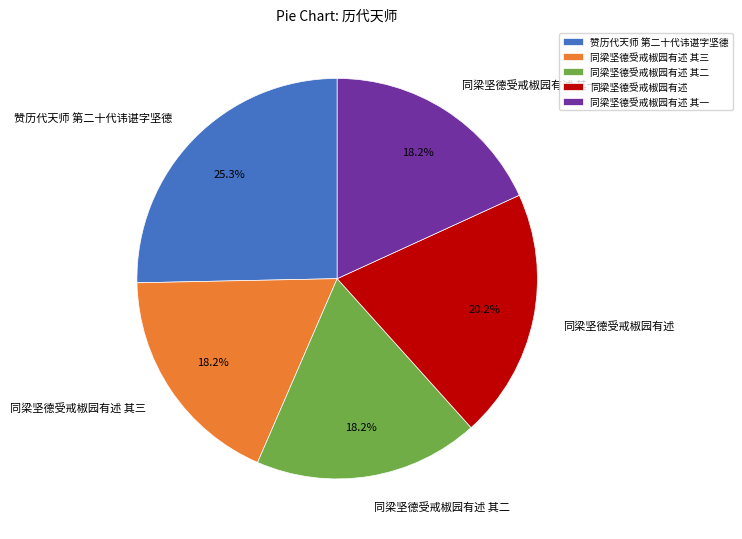

The 同梁坚德受戒椒园有述 其一 slice represents 18% of the pie. True or false?

True